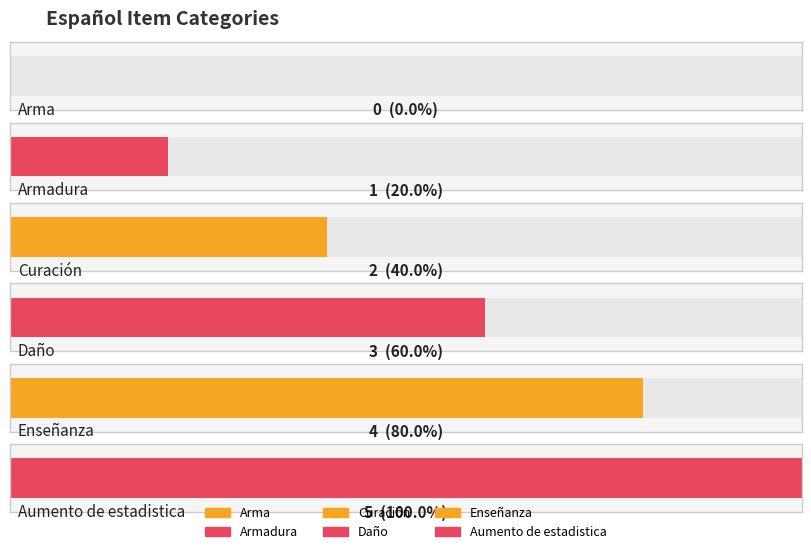

What is the change in value from Curación to Aumento de estadistica?

+3